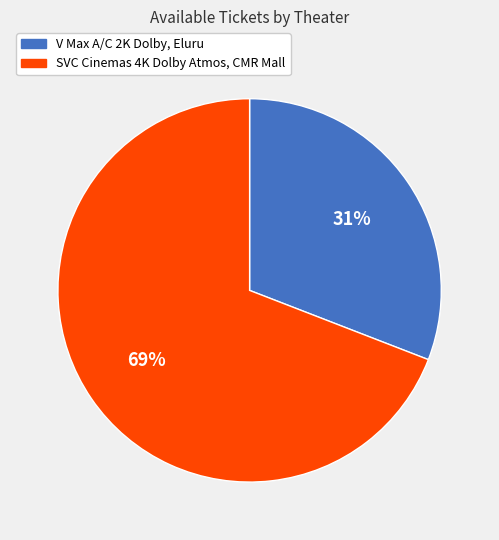

Approximately how many times larger is the value at V Max A/C 2K Dolby, Eluru compared to SVC Cinemas 4K Dolby Atmos, CMR Mall?

0.4